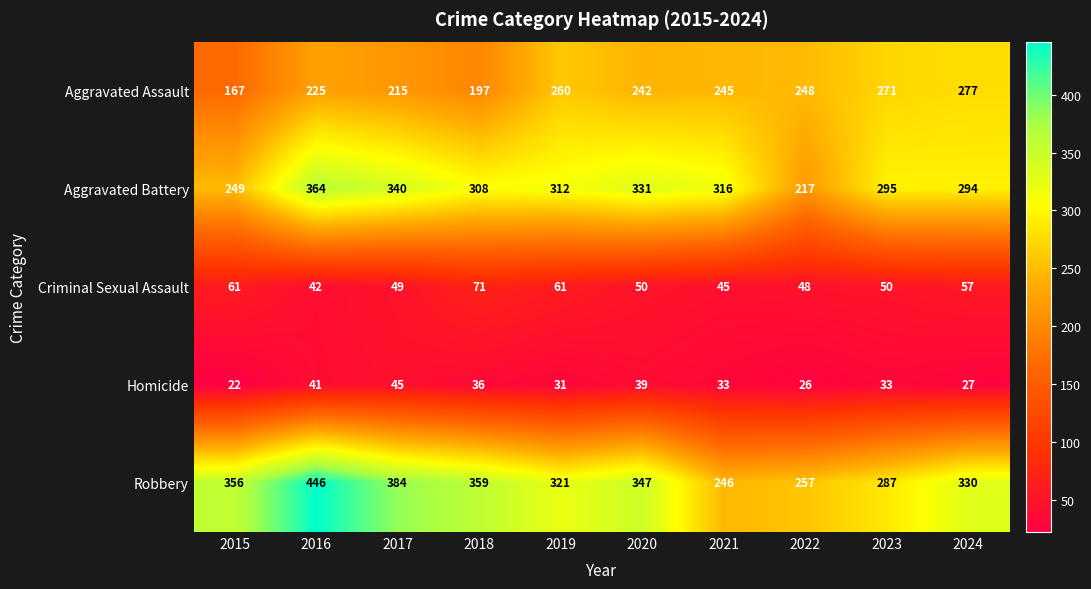

What is the total value across all series at 2023?

936